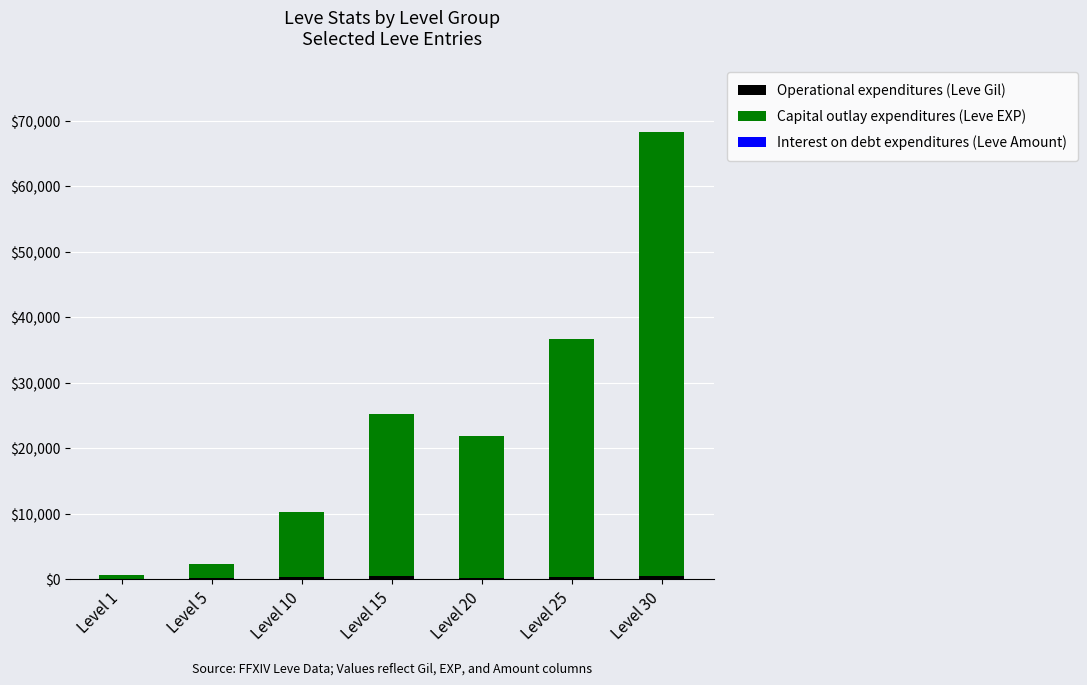

Are the bars horizontal?

No